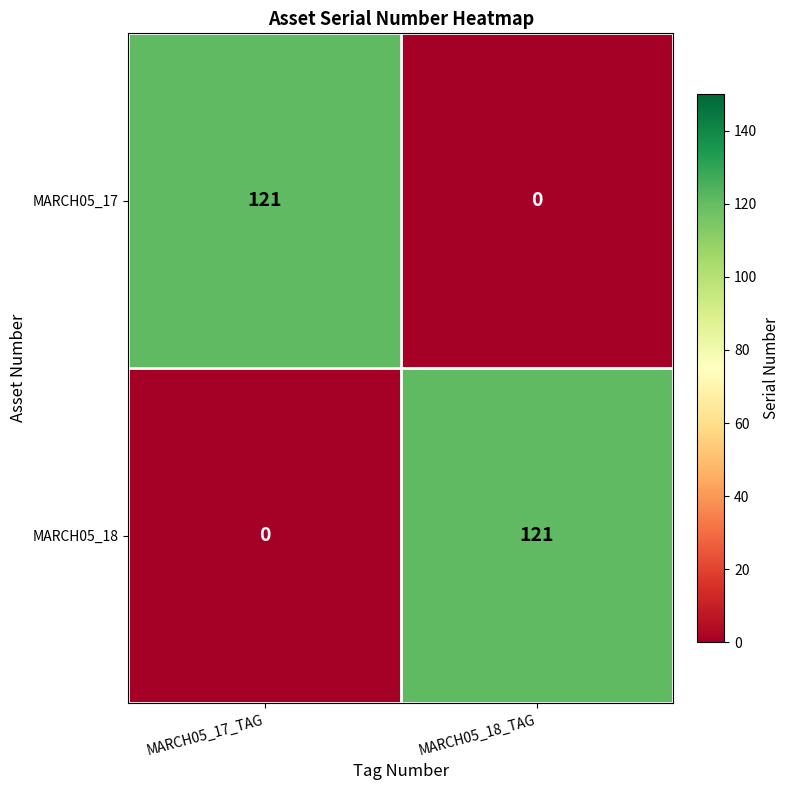

What is the total value across all series at MARCH05_17_TAG?

121